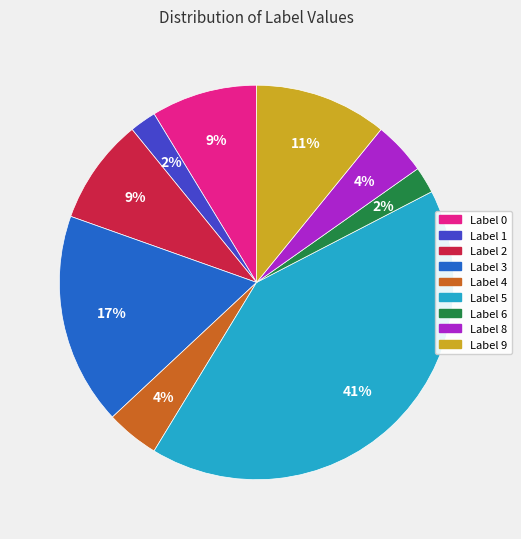

True or false: Label 2 accounts for 9% of the total.

True